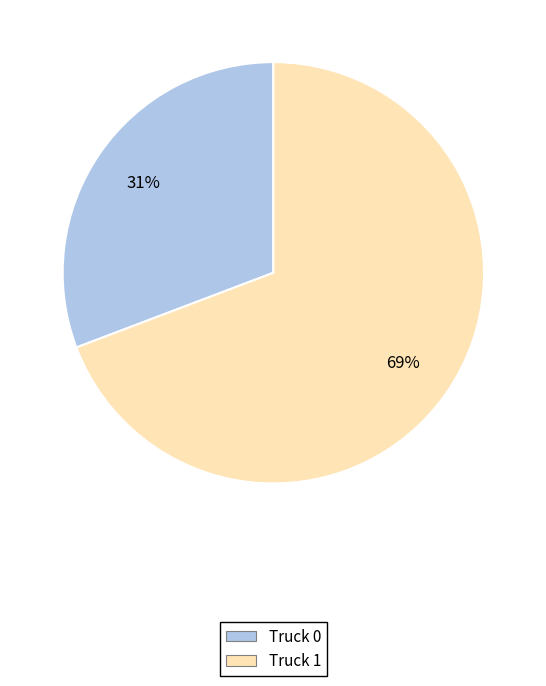

To the nearest percent, what percentage of the pie is Truck 0?

31%